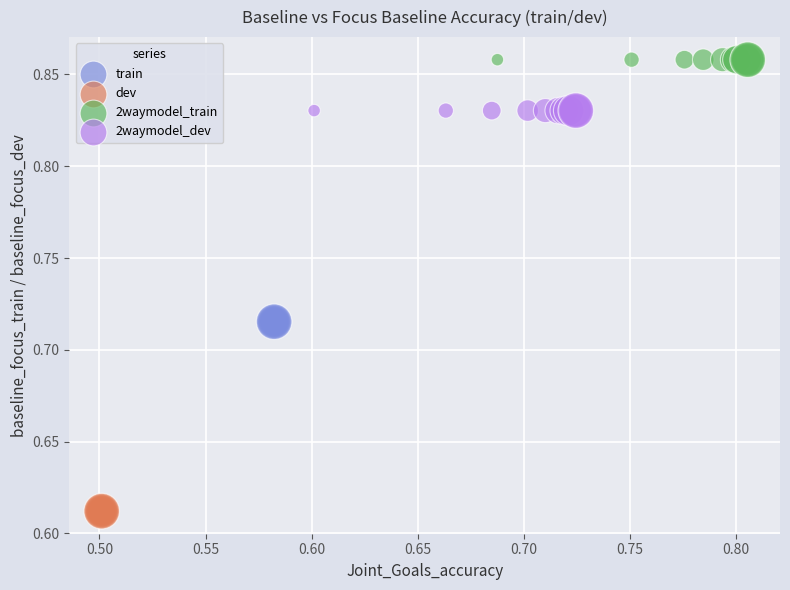

Which series contains the highest Y value?

2waymodel_train